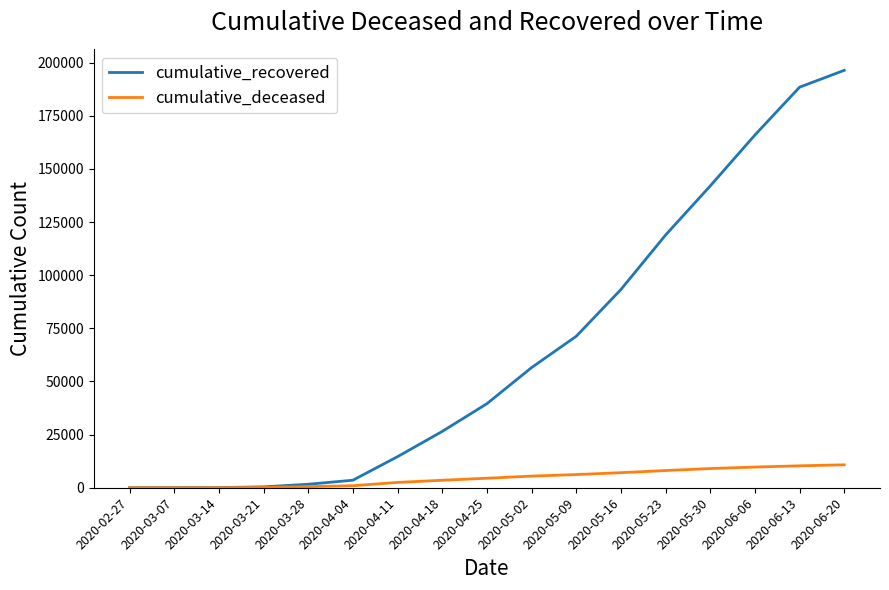

What is the maximum value shown in the chart?

196365